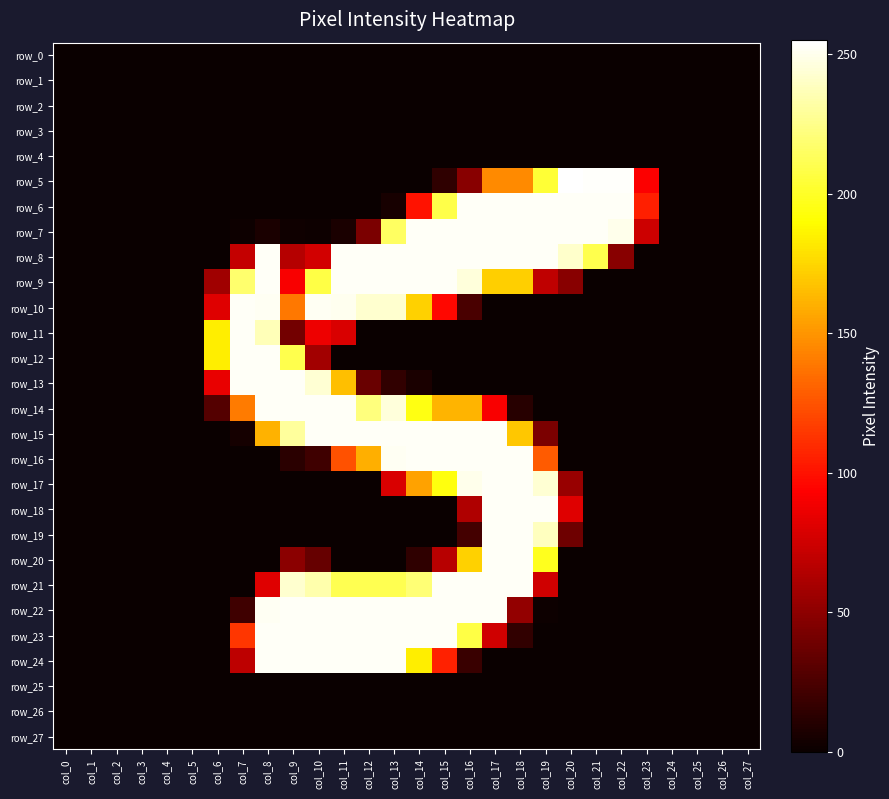

List the series in order of their peak value, lowest first.

row_0, row_1, row_2, row_3, row_4, row_25, row_26, row_27, row_6, row_7, row_8, row_9, row_10, row_11, row_12, row_13, row_14, row_15, row_16, row_17, row_18, row_19, row_20, row_21, row_22, row_23, row_24, row_5